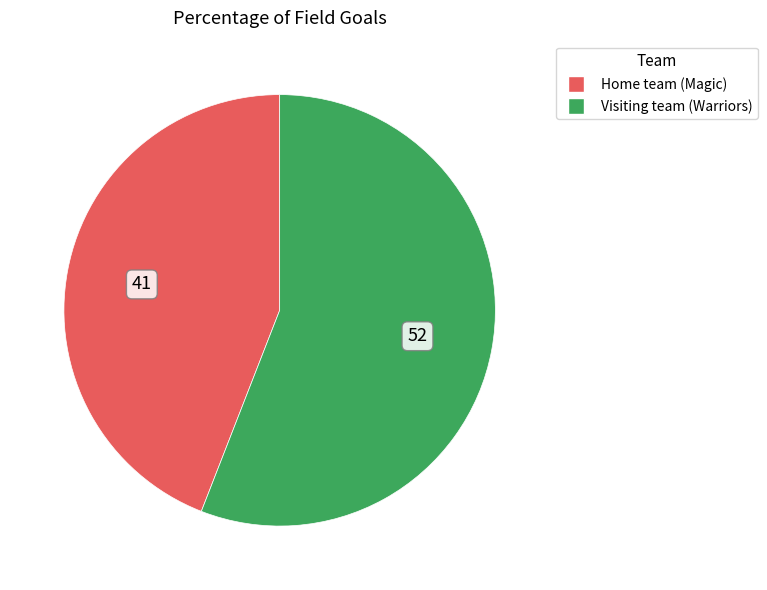

What is the largest slice in the pie chart?

Visiting team (Warriors)